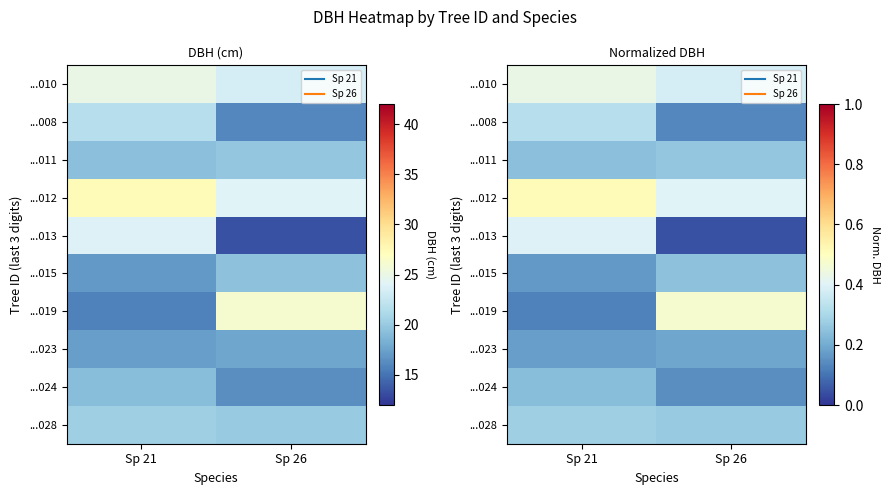

The ...008 series shows 0.1 at Sp 26. True or false?

True